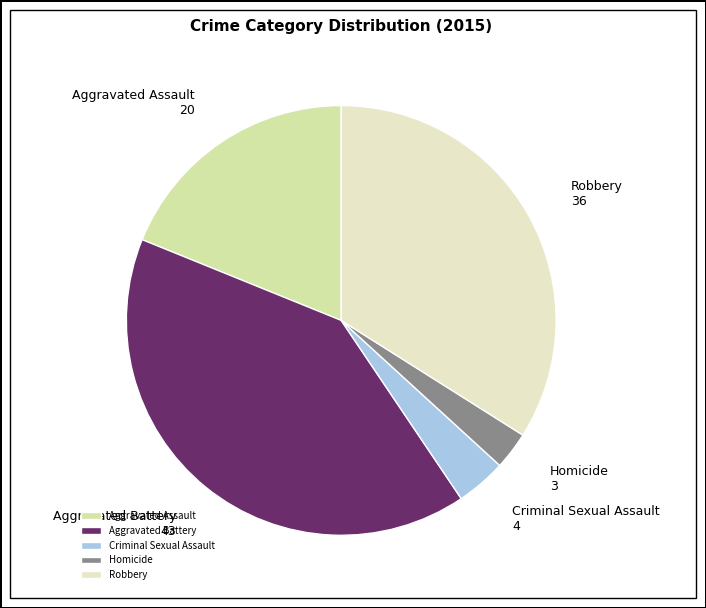

Rank the categories by value from lowest to highest.

Homicide, Criminal Sexual Assault, Aggravated Assault, Robbery, Aggravated Battery